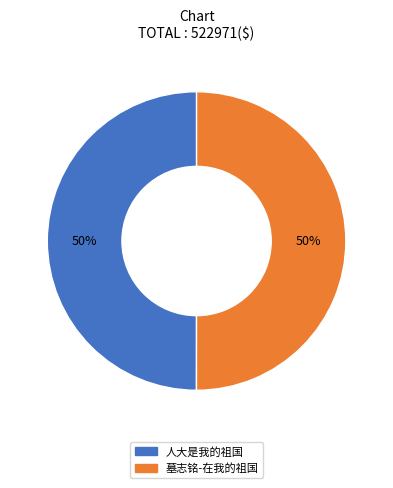

Approximately how many times larger is the value at 人大是我的祖国 compared to 墓志铭-在我的祖国?

1.0